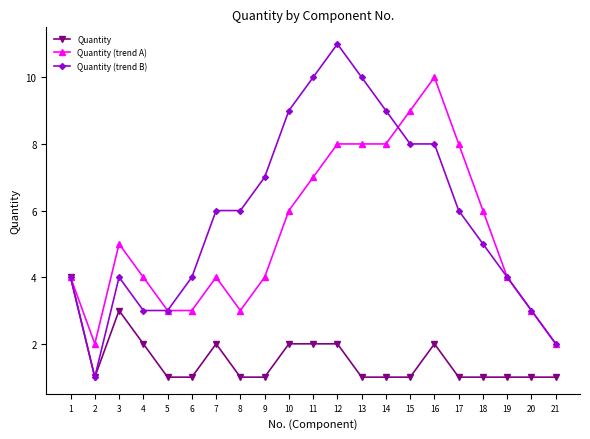

At which category is the sum across all series the highest?

12